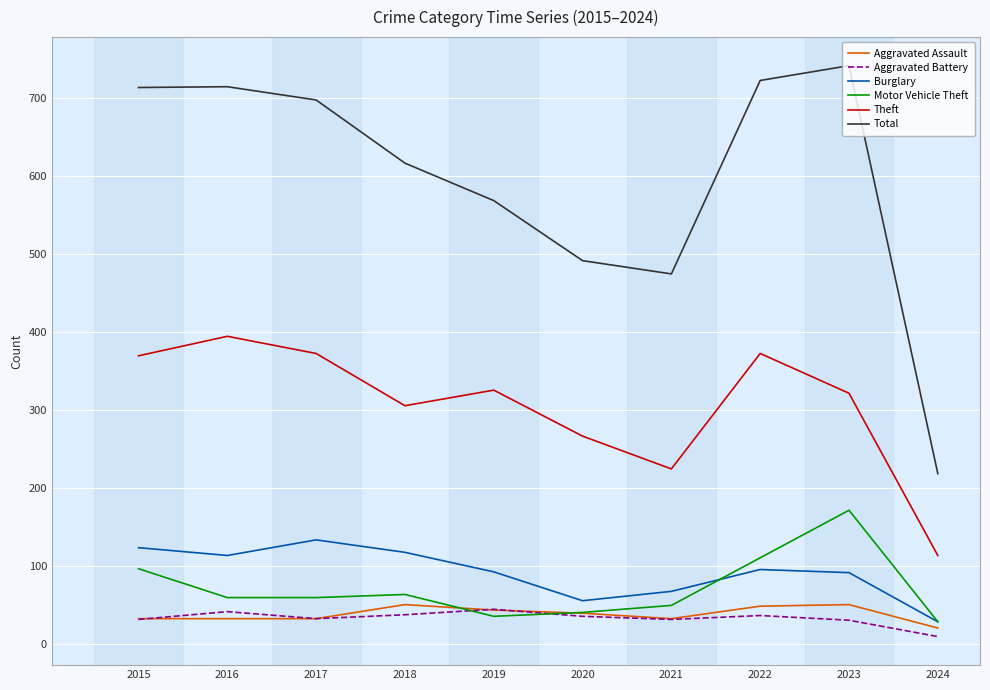

What is the total value across all series at 2020?

926